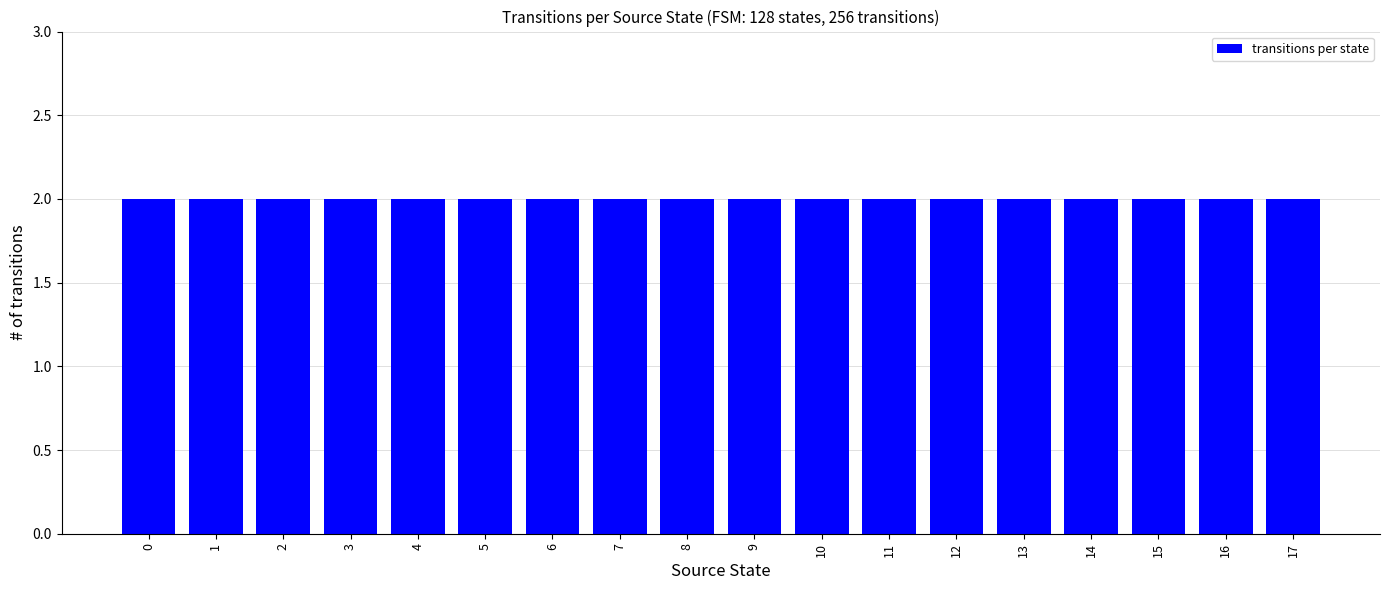

Does the chart contain any negative values?

No